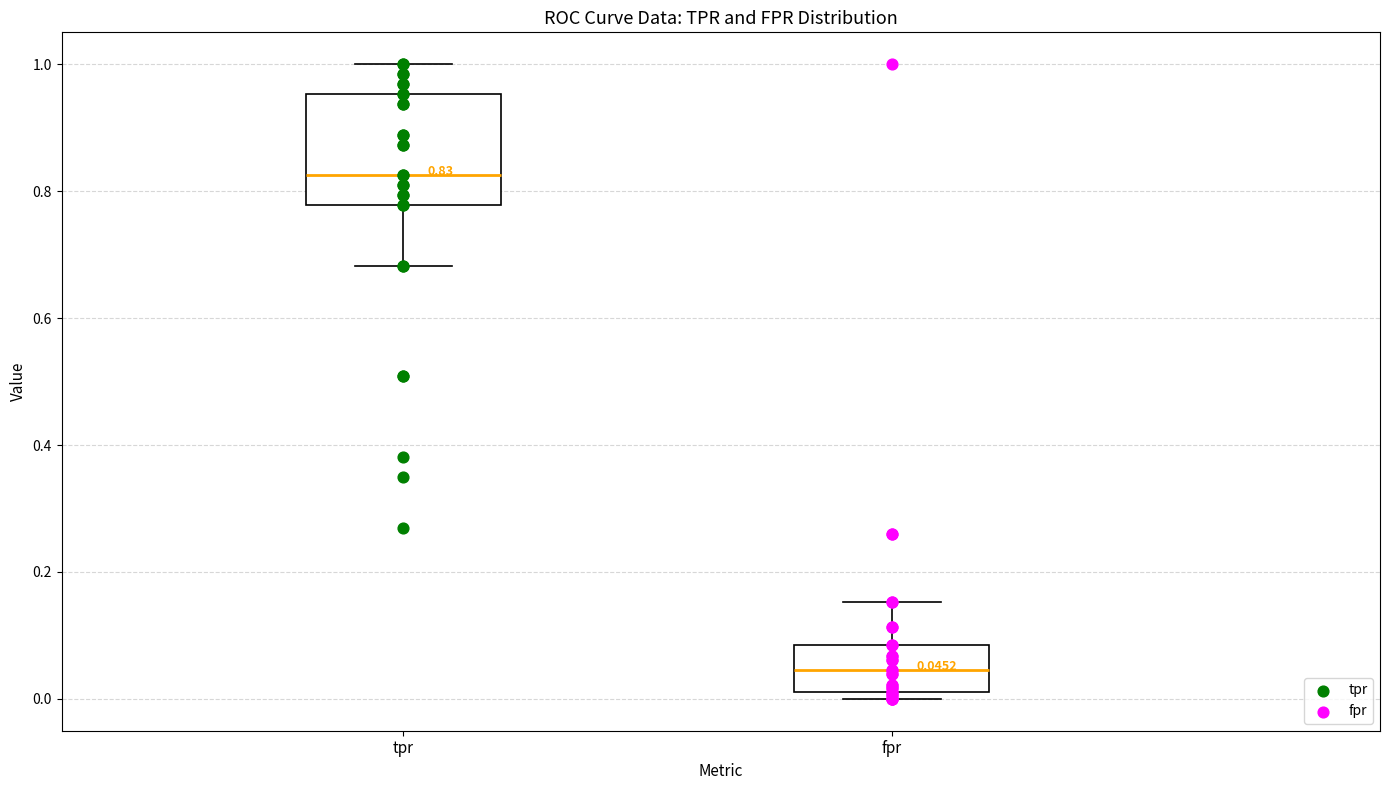

Which box has the highest median line?

tpr